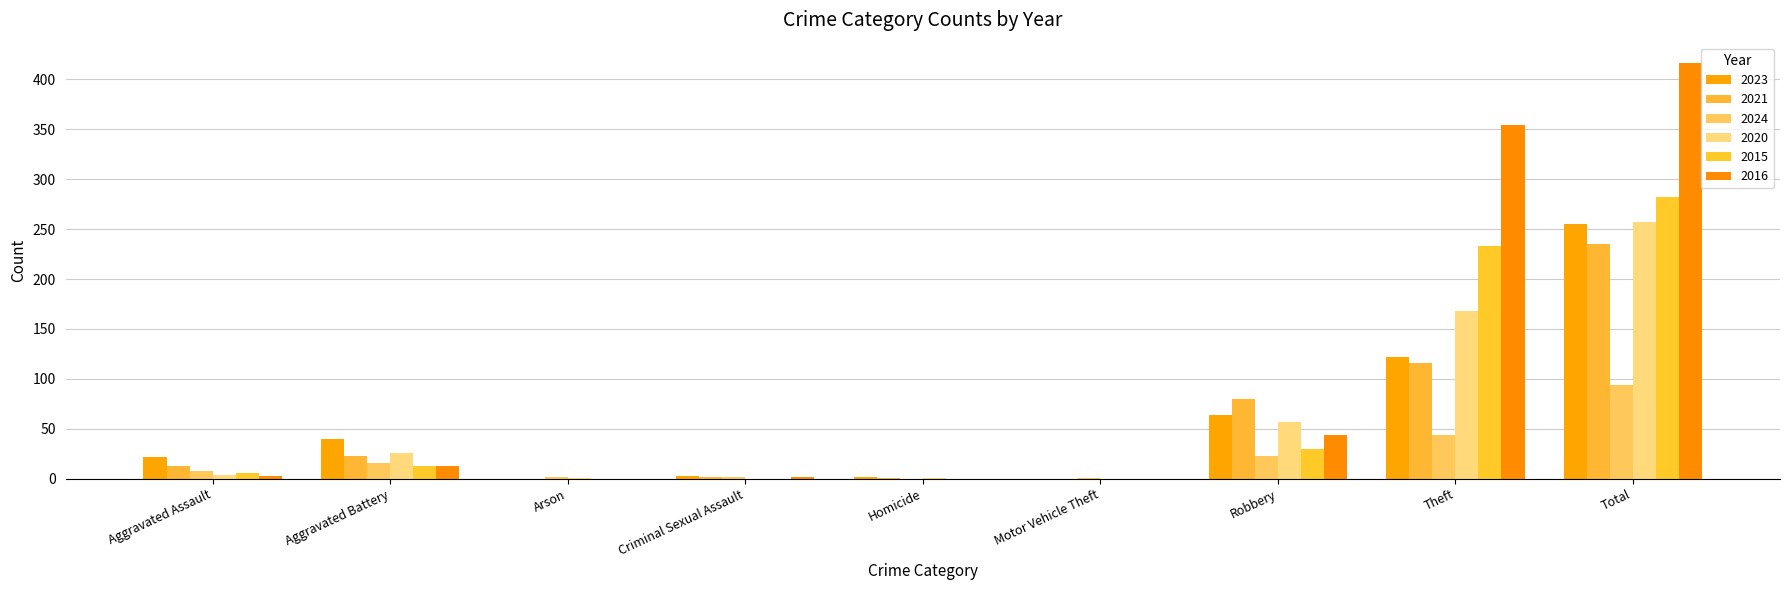

List the labels in order of 2021 value, smallest first.

Arson, Motor Vehicle Theft, Homicide, Criminal Sexual Assault, Aggravated Assault, Aggravated Battery, Robbery, Theft, Total